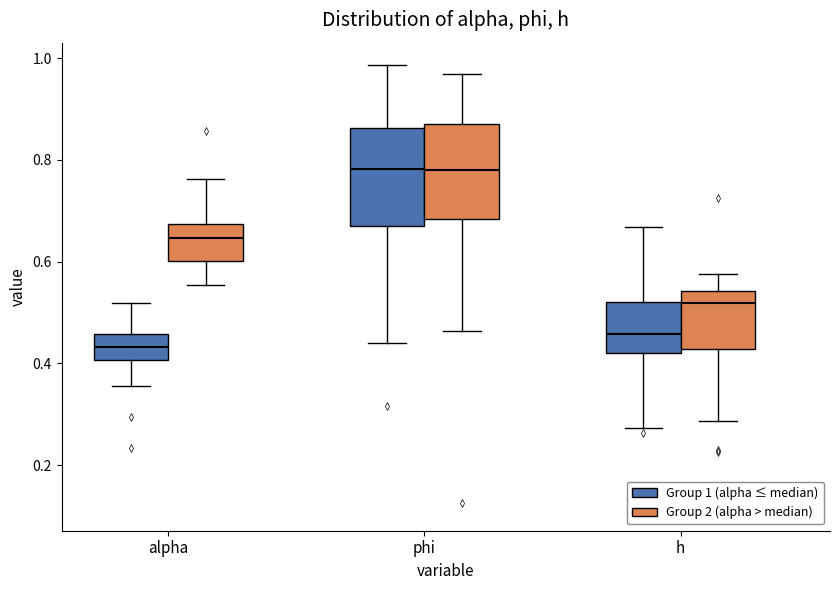

Where is the upper edge of the box for h (Group 1 (alpha ≤ median)) on the y-axis? The values are not printed on the chart, so give them approximately, as read against the axis.

0.52